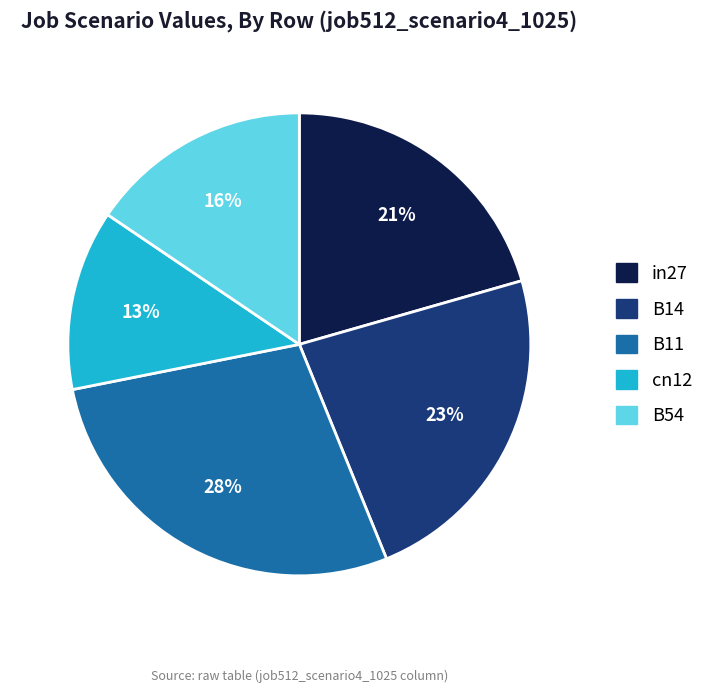

Does any single category account for the majority?

No